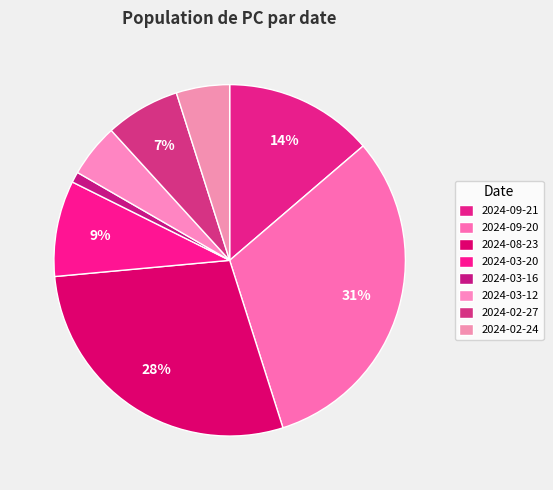

Count the number of slices in the pie.

8